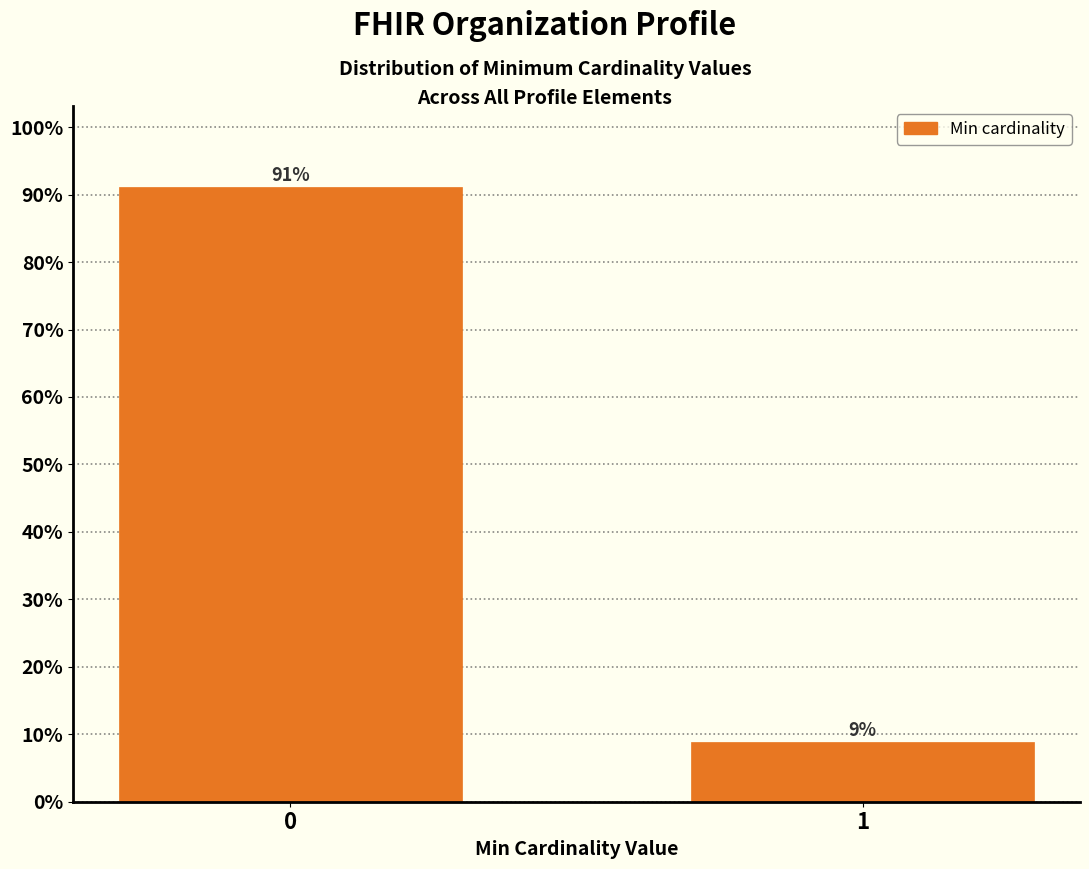

What is the value of the 2nd bar from the left?

8.9